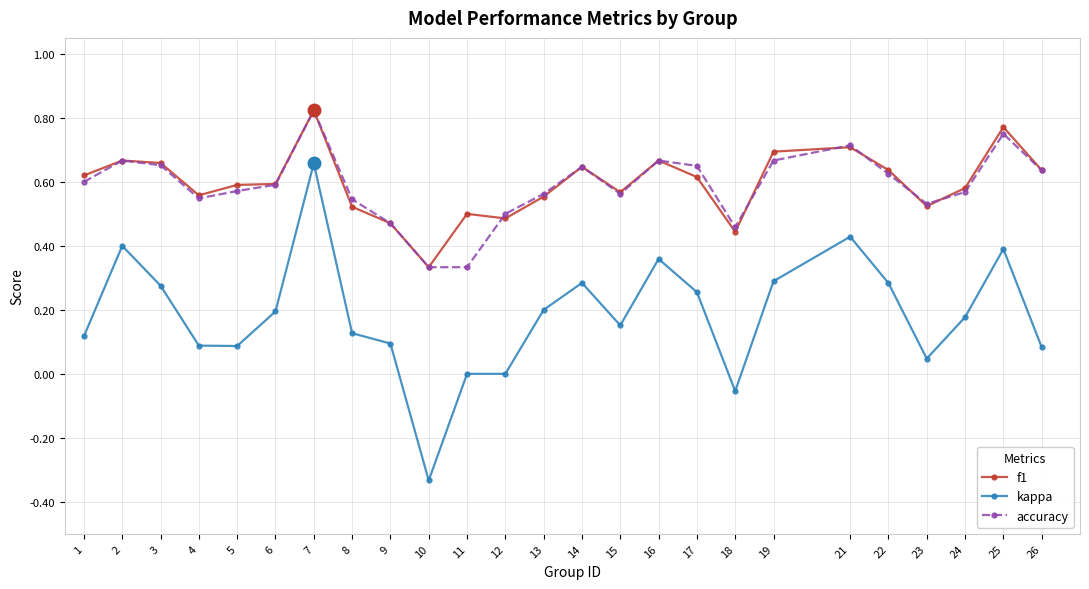

The value of f1 at 1 is 0.6. True or false?

True